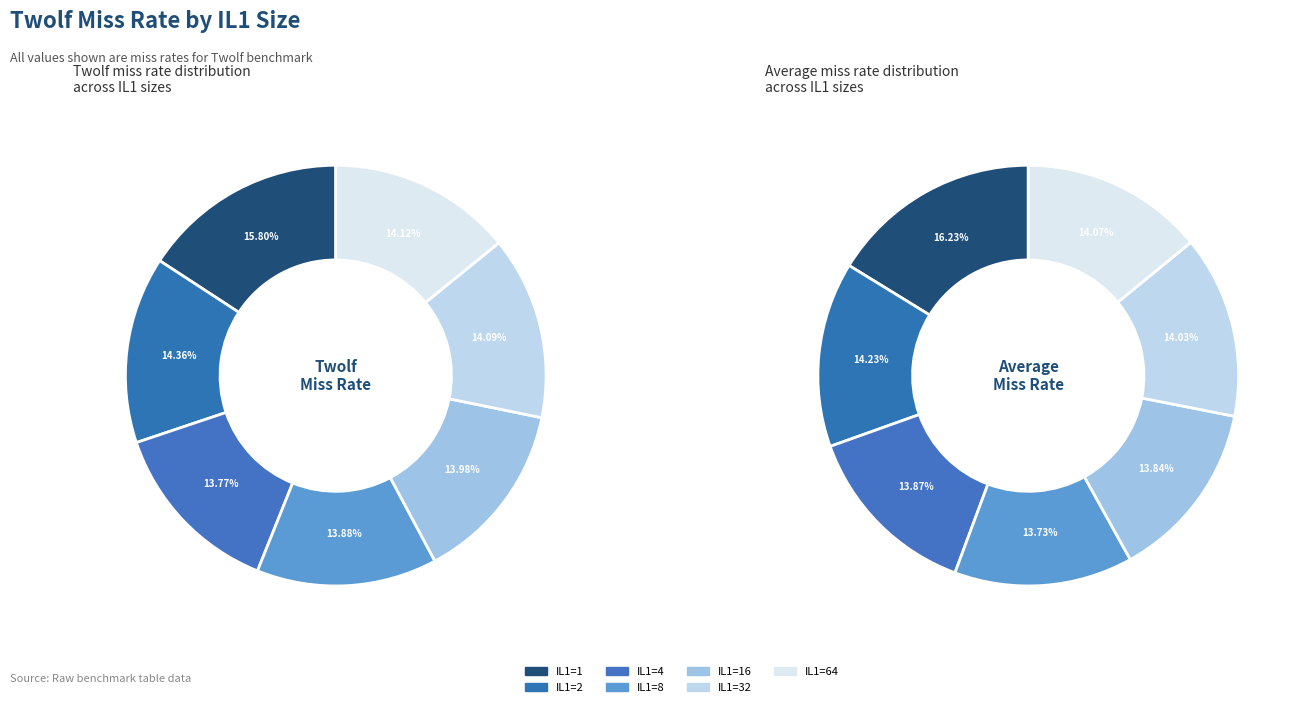

To the nearest percent, what is the difference between the IL1=1 and IL1=16 slice percentages?

2%